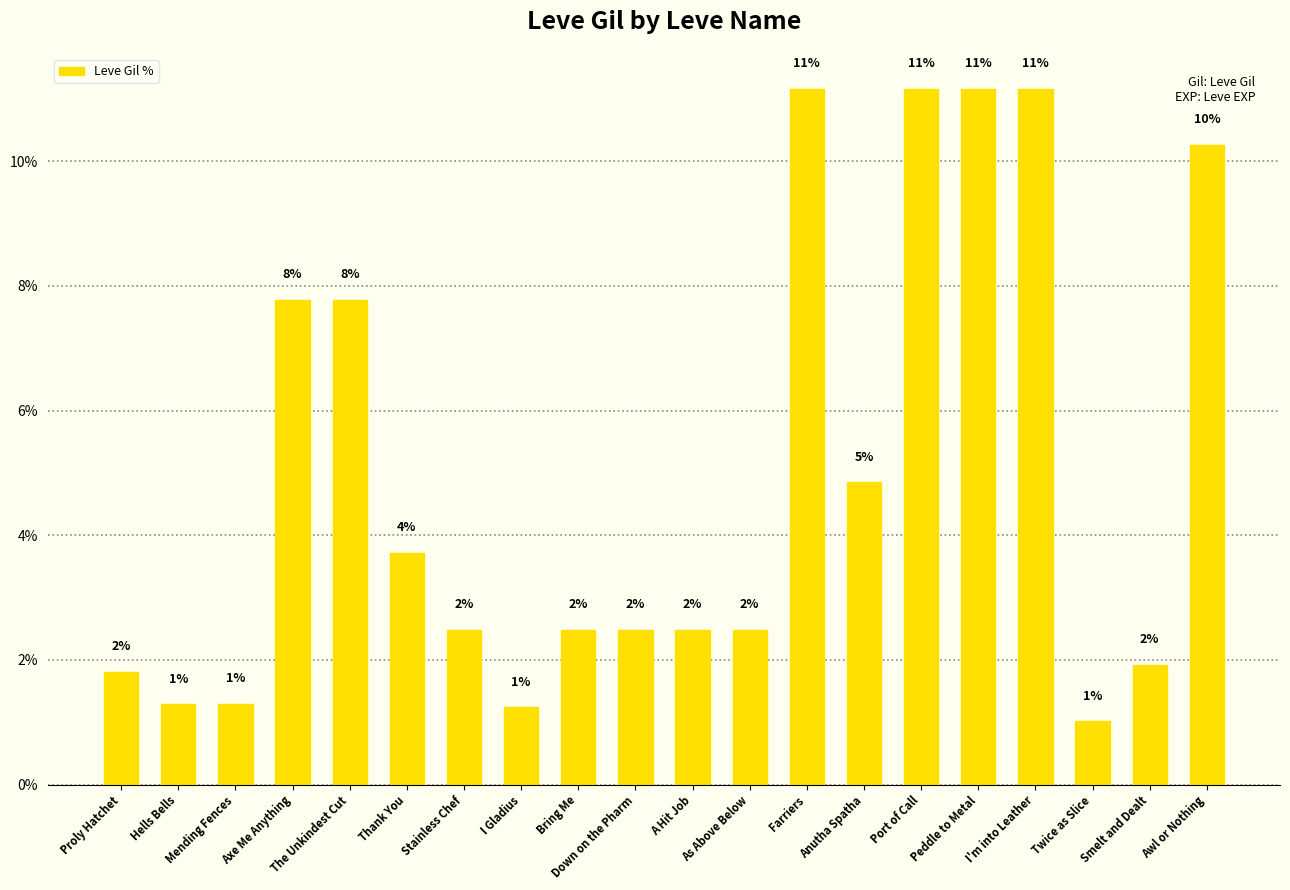

How many bars are there in total?

20